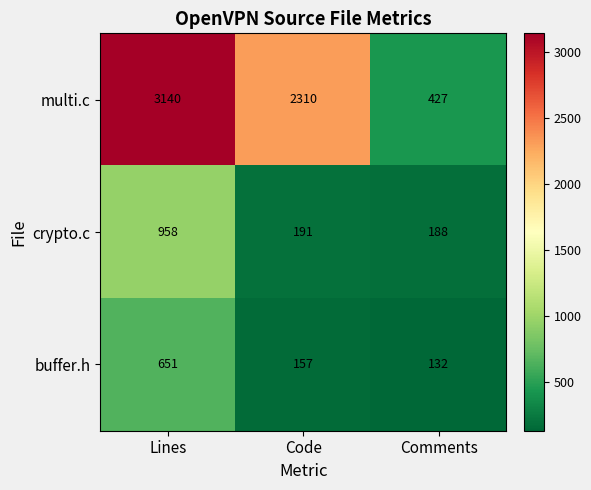

Where is crypto.c nearest to the value 573?

Code